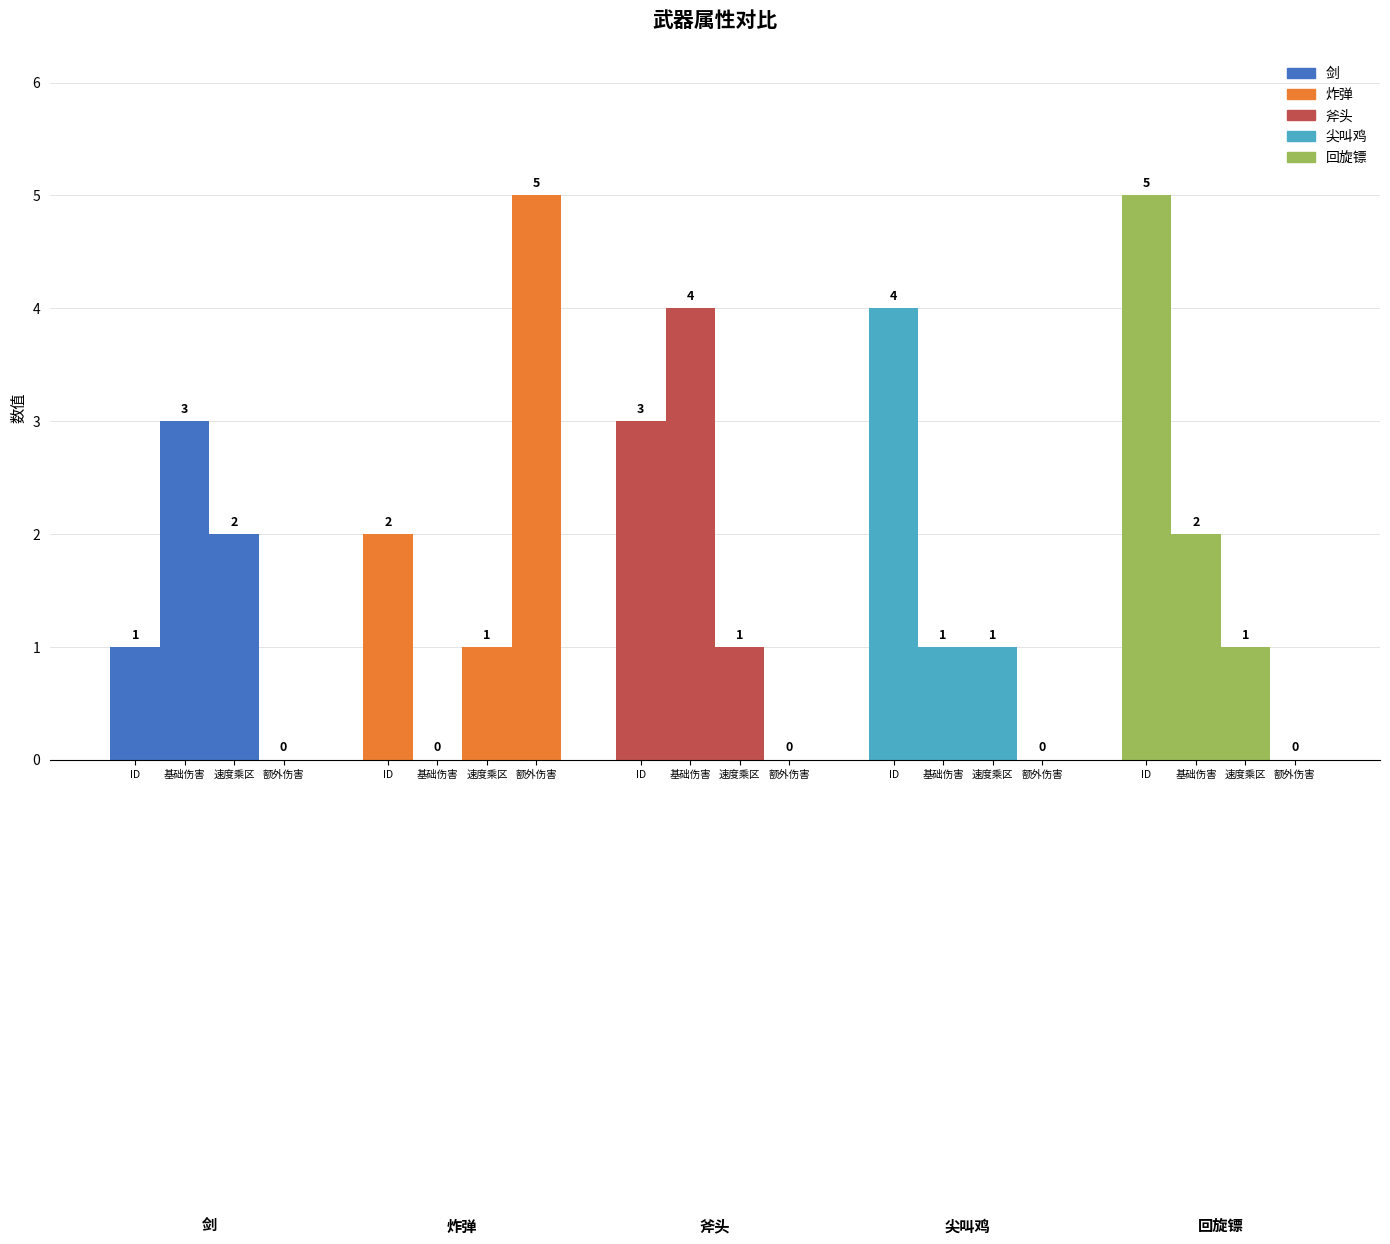

At how many categories does at least one series exceed 3?

4